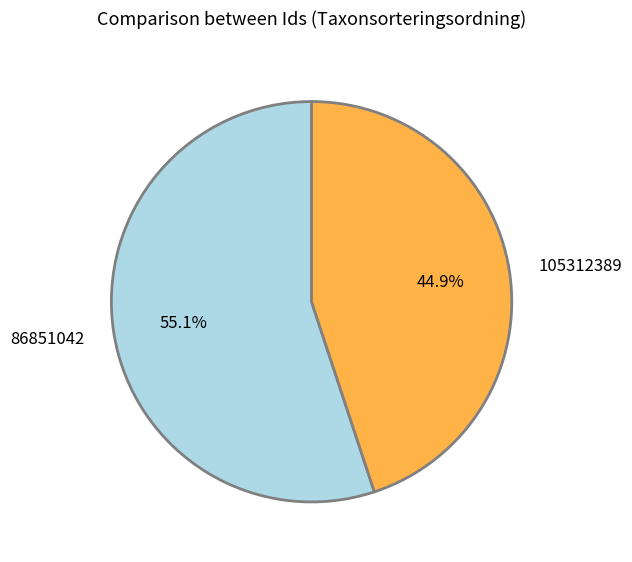

Which slice is the largest?

86851042